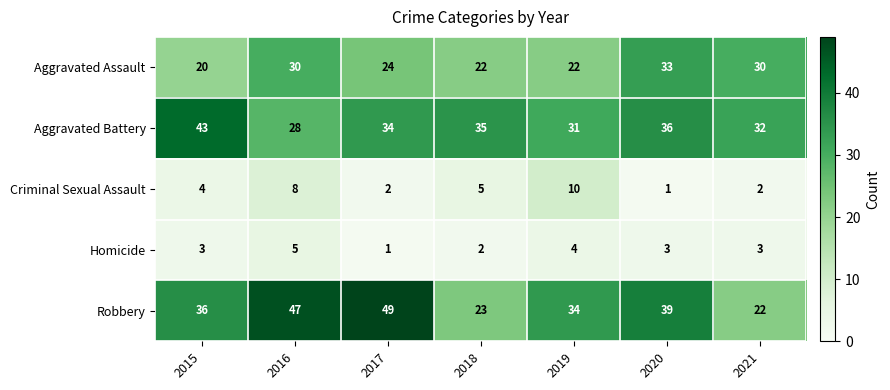

At which label does Robbery reach its peak?

2017